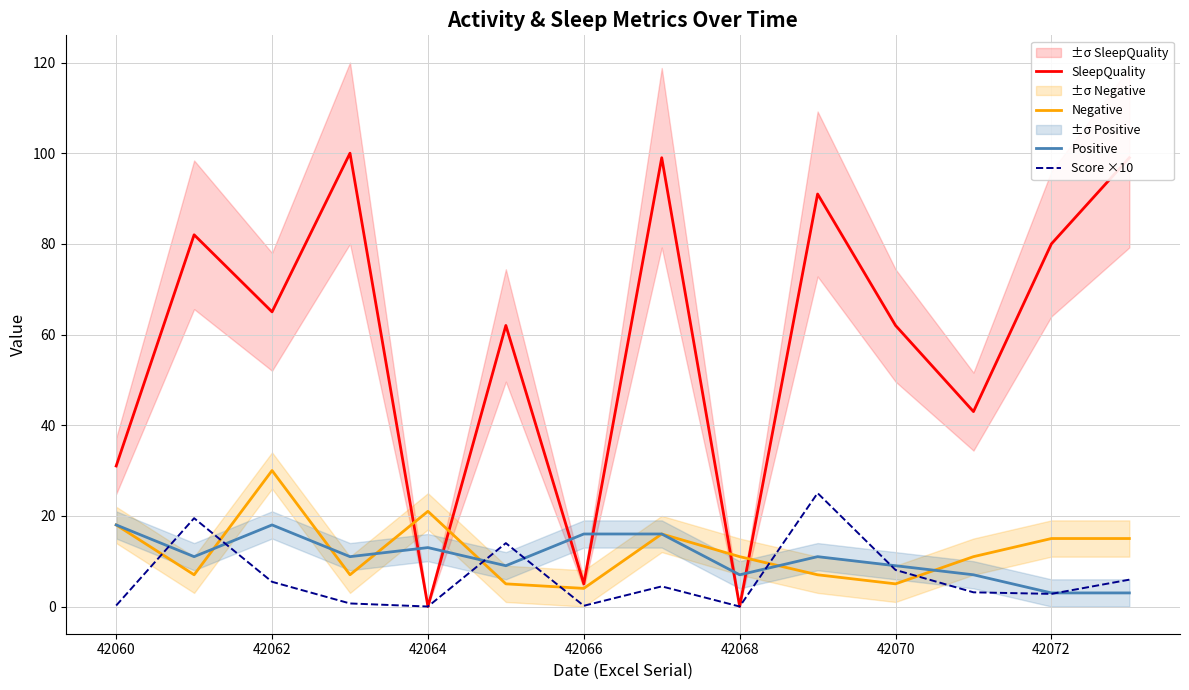

Is it true that SleepQuality equals 12.4 at 42070?

False